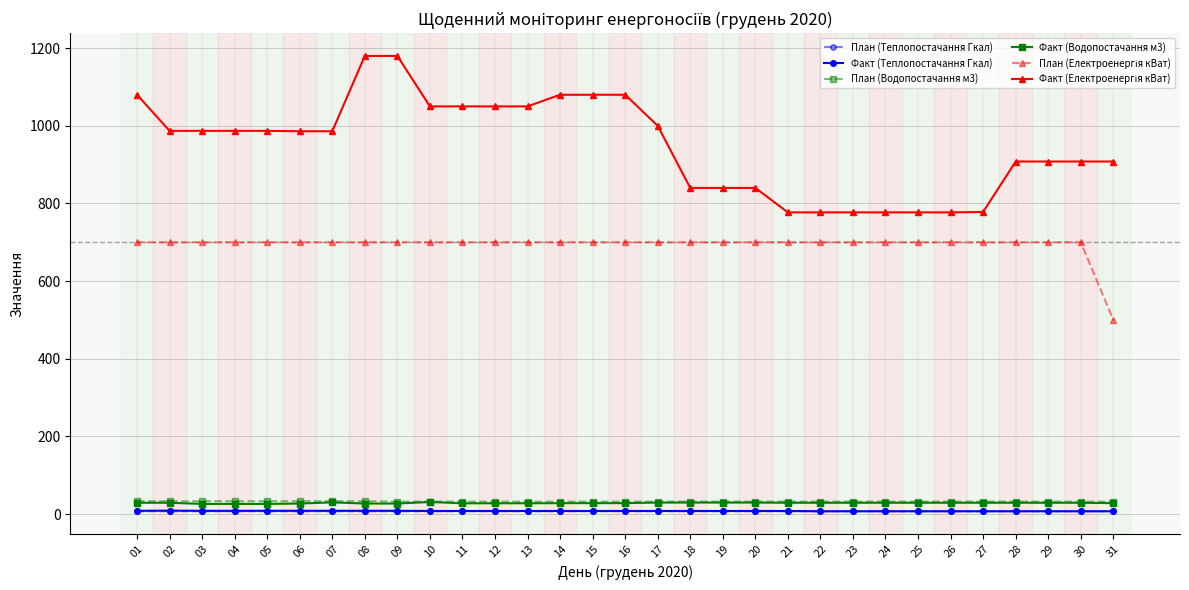

What is the greatest value displayed?

1180.0